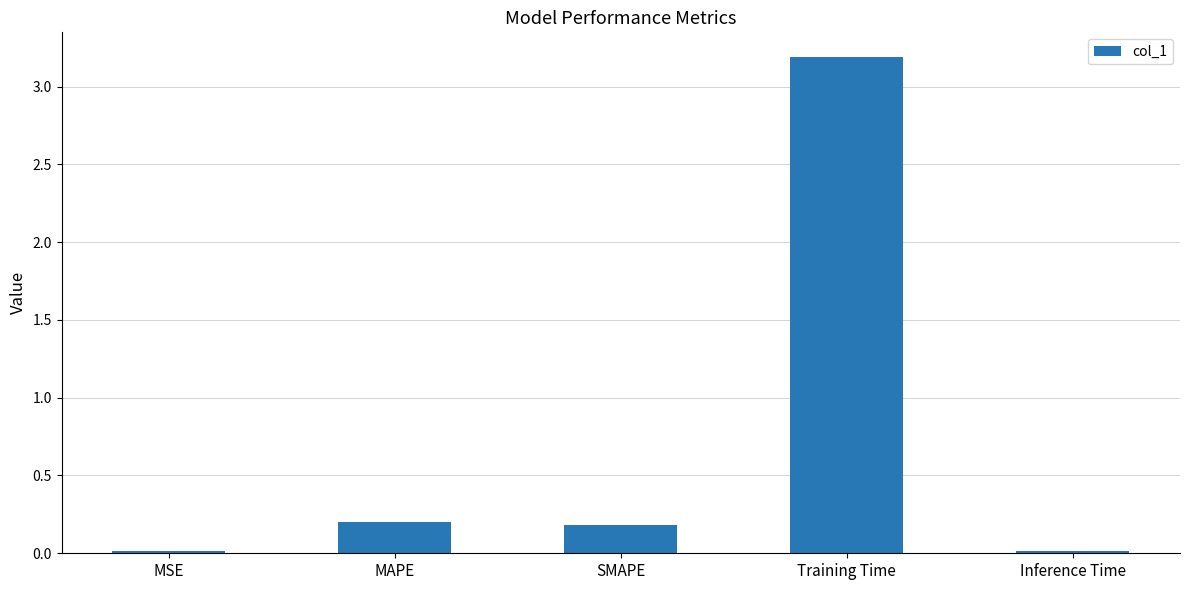

The chart shows a value of 0.0 at MSE. True or false?

True